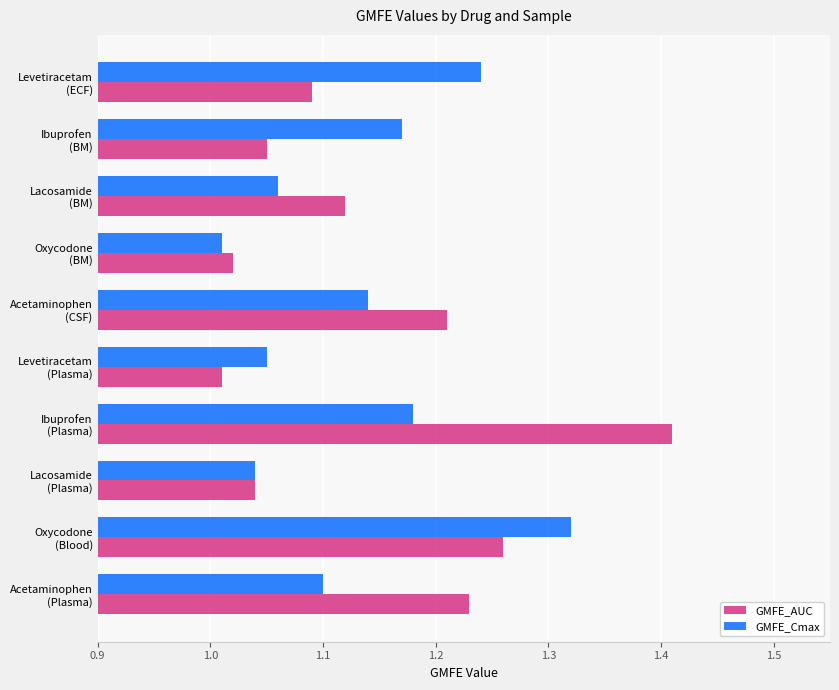

Rank the series by their maximum value, from lowest to highest.

GMFE_Cmax, GMFE_AUC